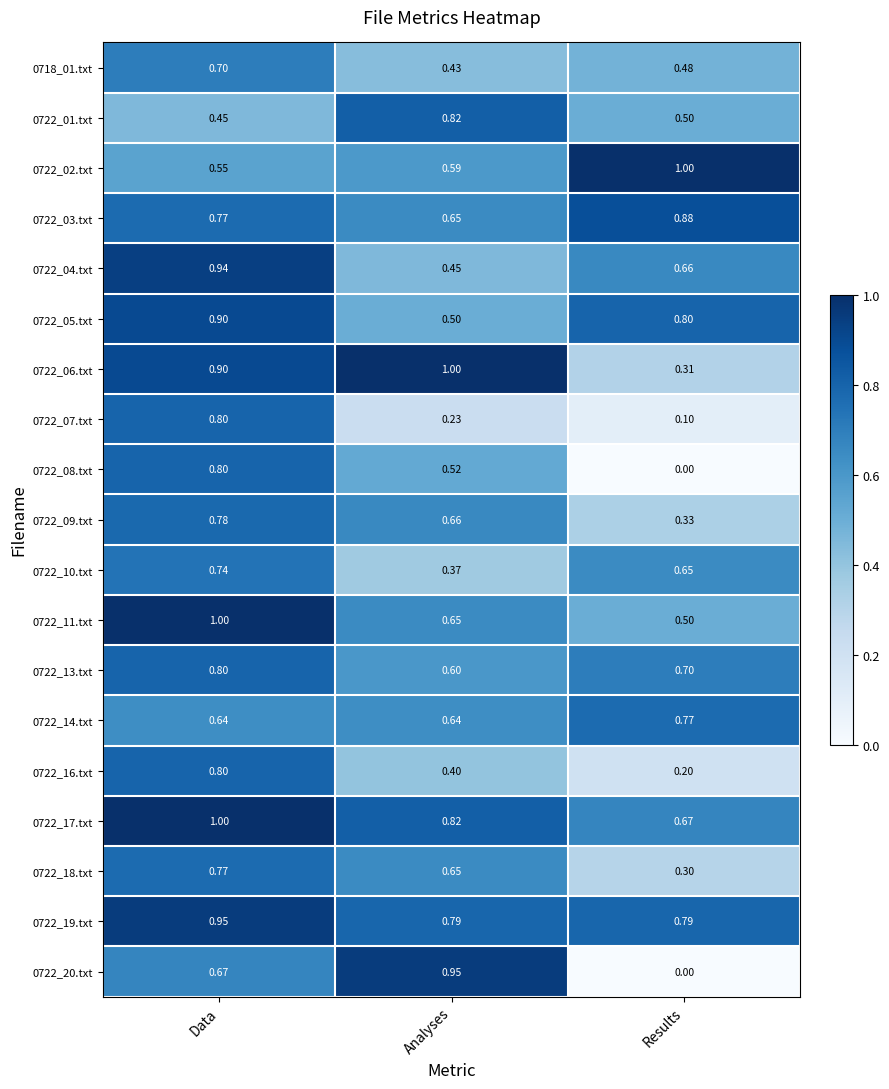

Where is 0722_02.txt nearest to the value 0?

Data